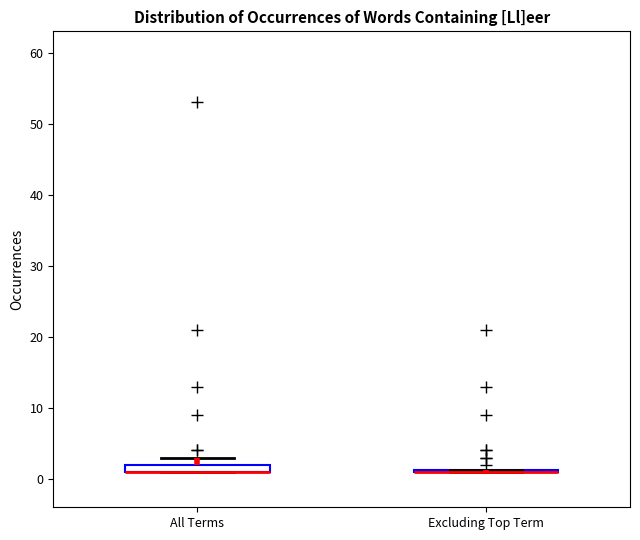

Where is the upper edge of the box for All Terms on the y-axis? The values are not printed on the chart, so give them approximately, as read against the axis.

2